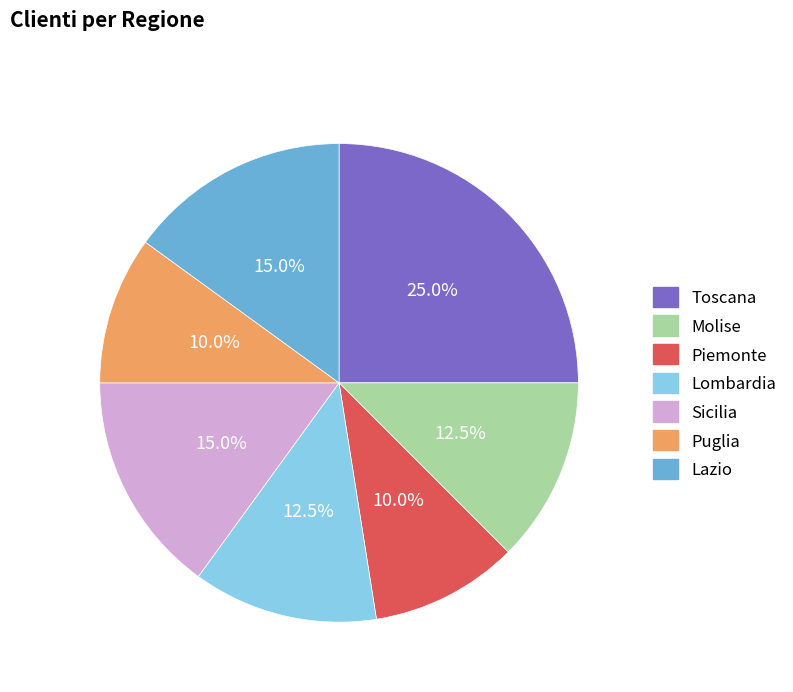

Combined, what portion of the pie is Toscana and Sicilia?

40.0%